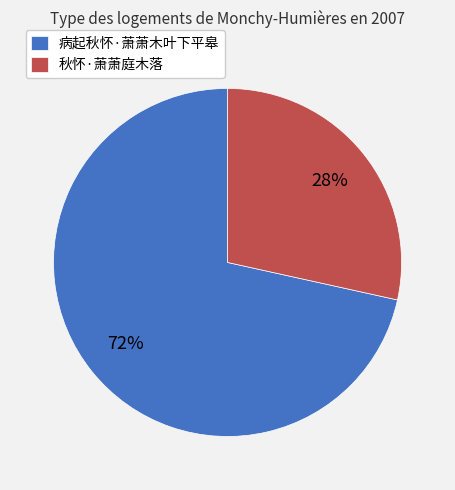

To the nearest percent, what is the average slice percentage?

50%